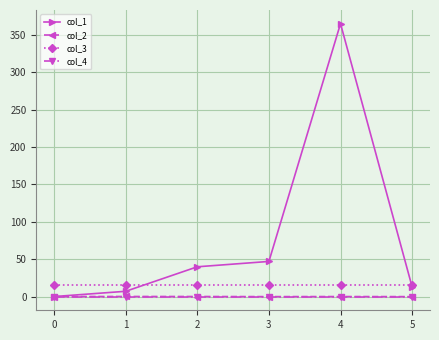

Which series has the largest total across all categories?

col_1